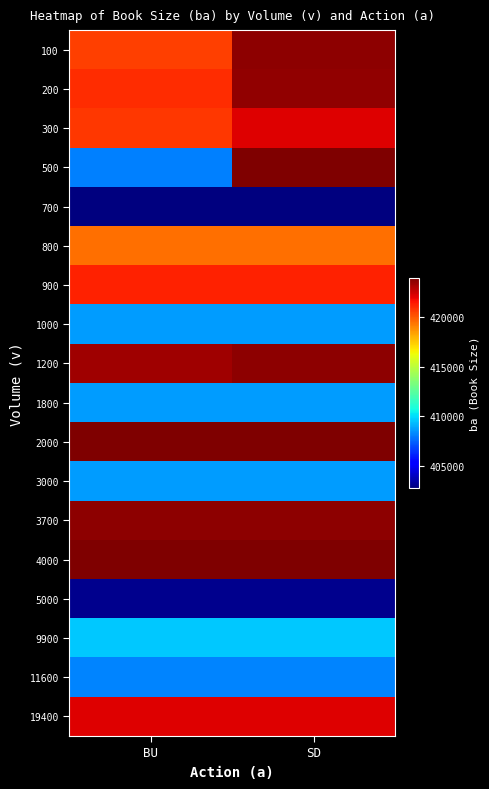

Which label corresponds to the smallest value in the chart?

BU